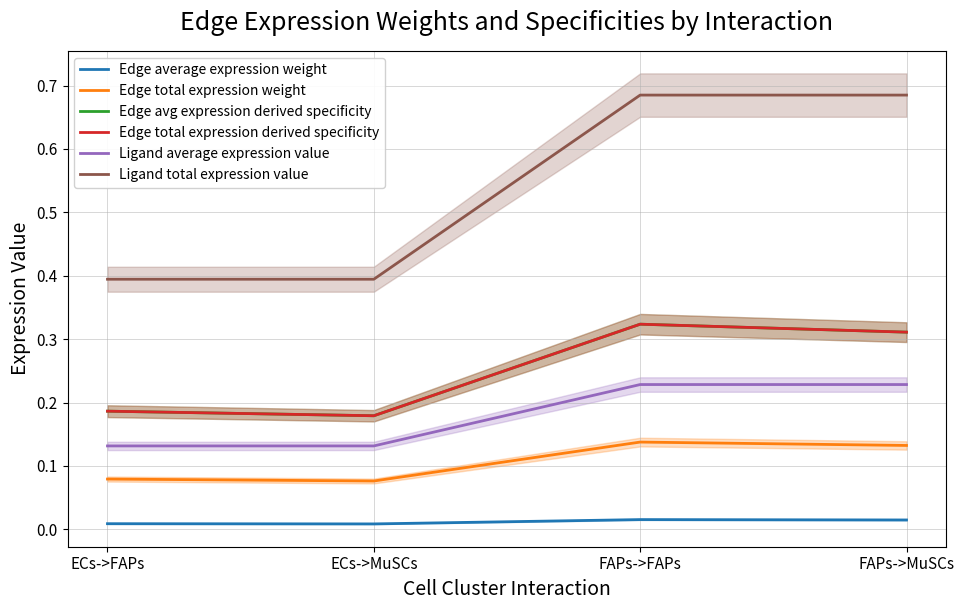

Which series changed the most between ECs->FAPs and FAPs->FAPs?

Ligand total expression value